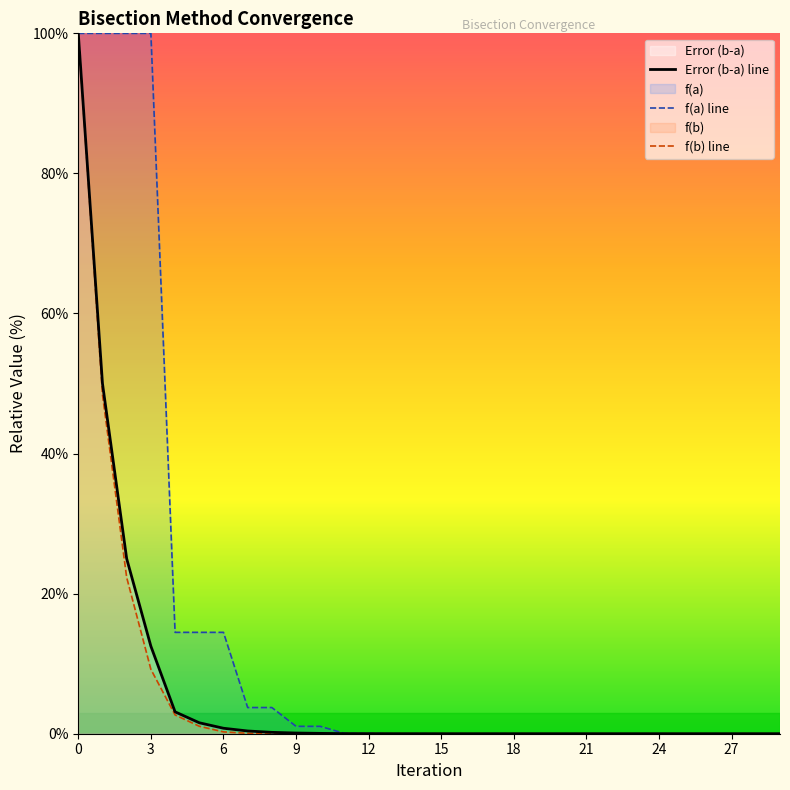

Which series has the largest total across all categories?

f(a) line